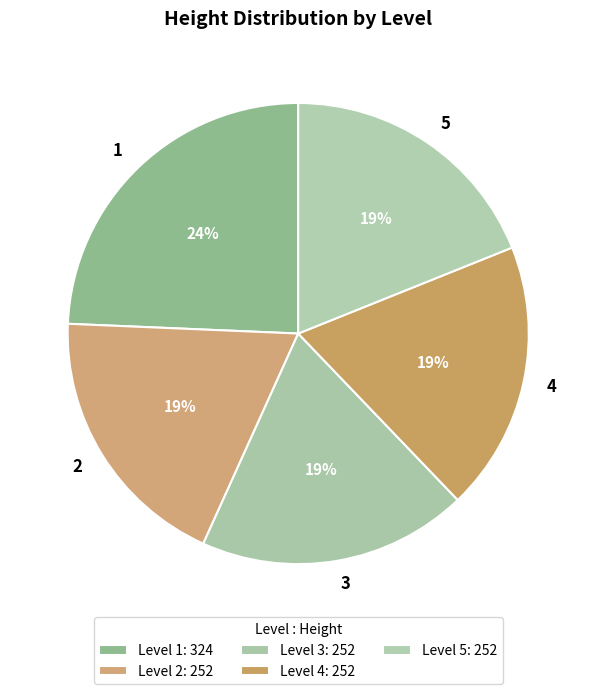

Is 2 the majority of the pie?

No